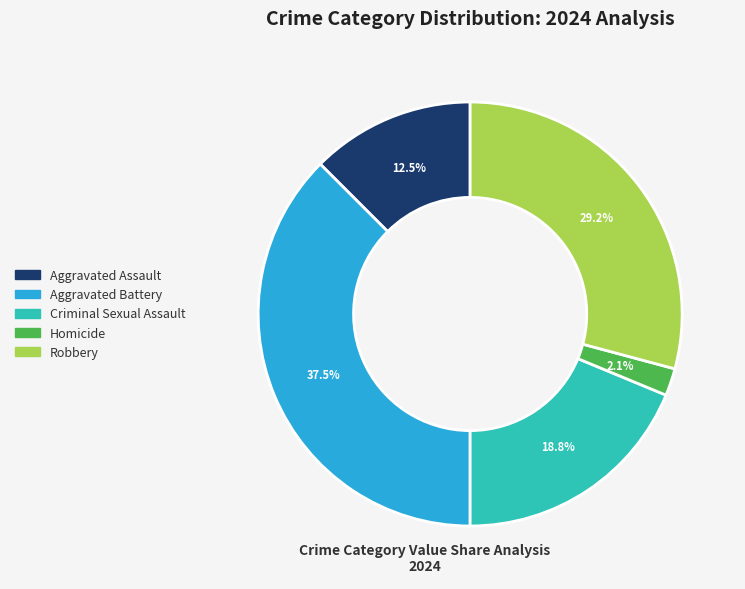

Does Criminal Sexual Assault represent more than half of the total?

No